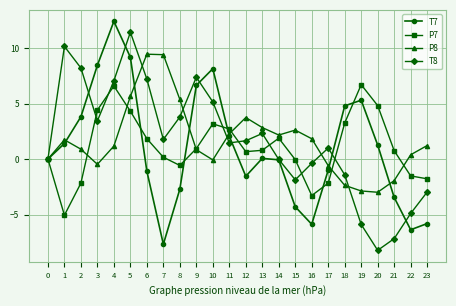

What are all the series names shown in the legend?

T7, P7, P8, T8